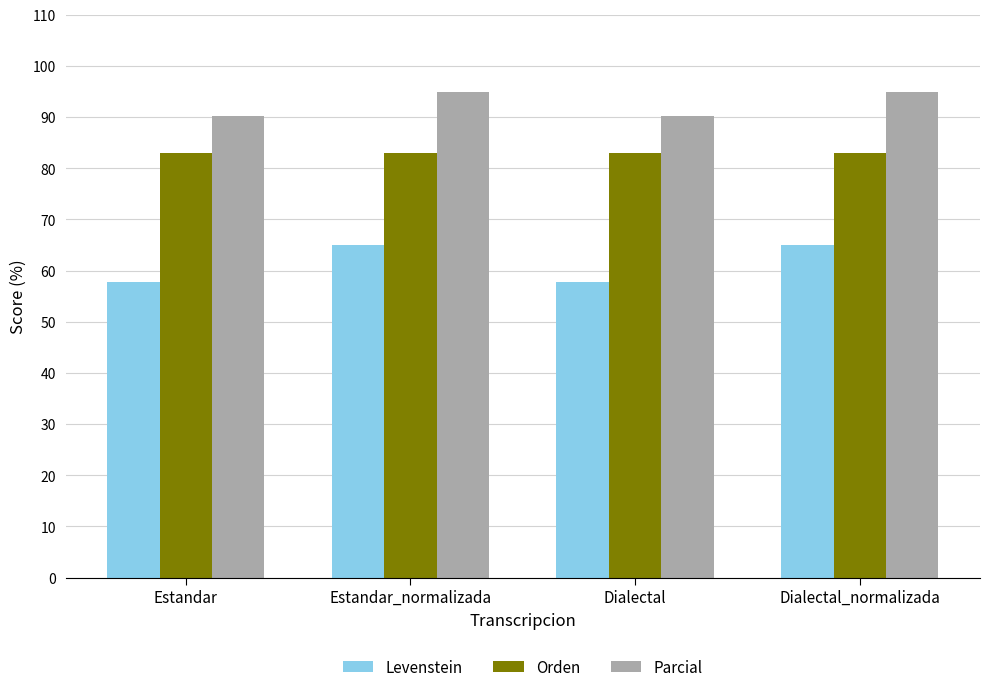

Which series has the largest range (max minus min)?

Levenstein